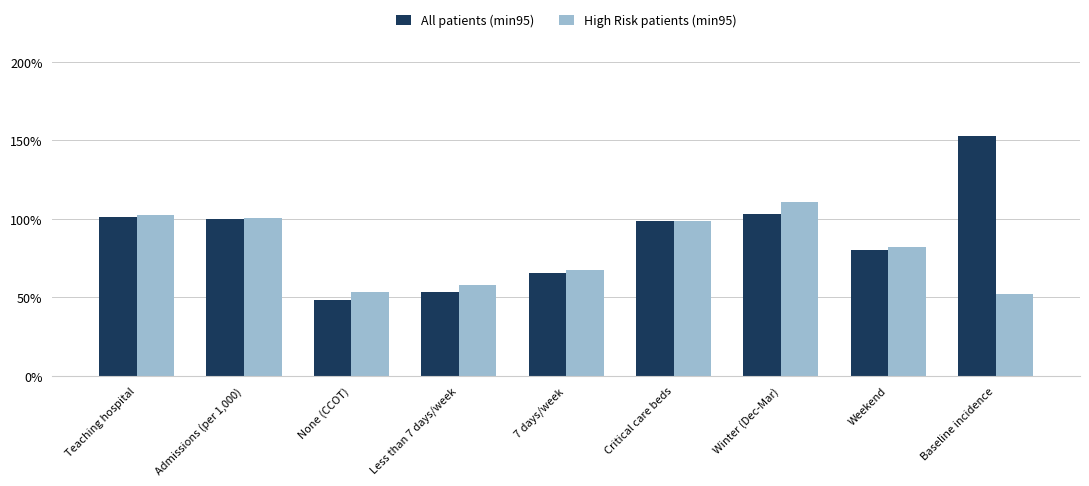

Are the bars horizontal?

No